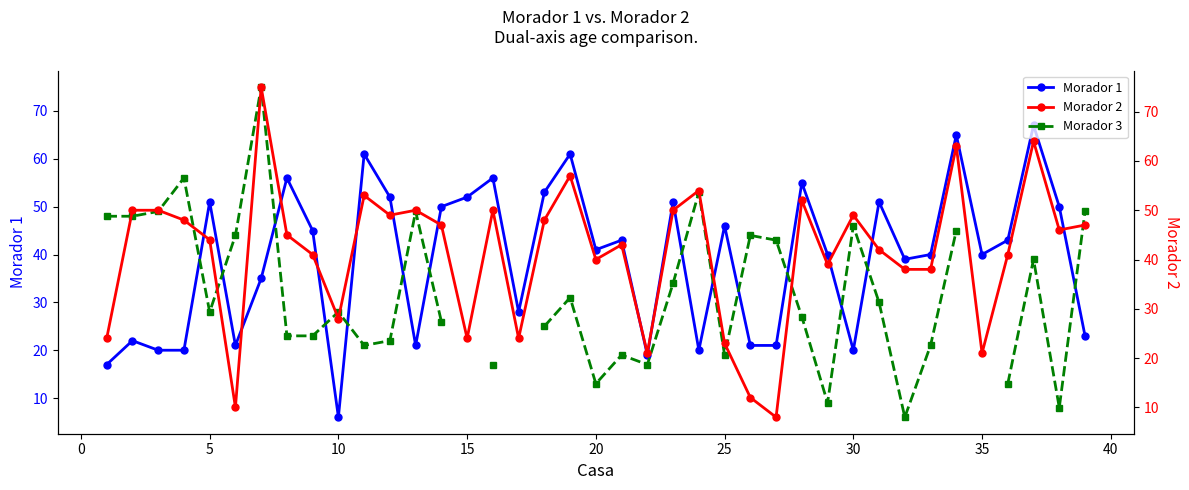

How many lines are shown in the chart?

3